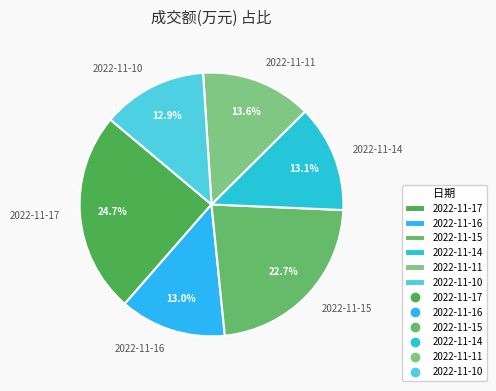

What is the ratio of the value at 2022-11-17 to the value at 2022-11-11?

1.8